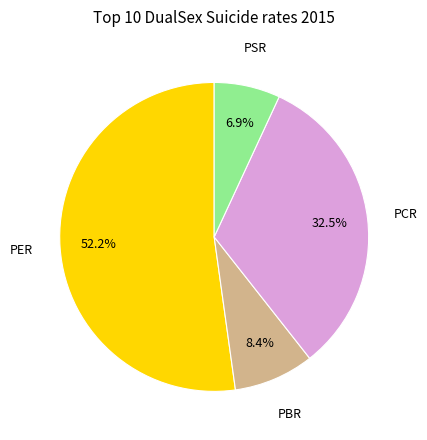

To the nearest percent, what is the difference between the largest and smallest slice percentages?

45%